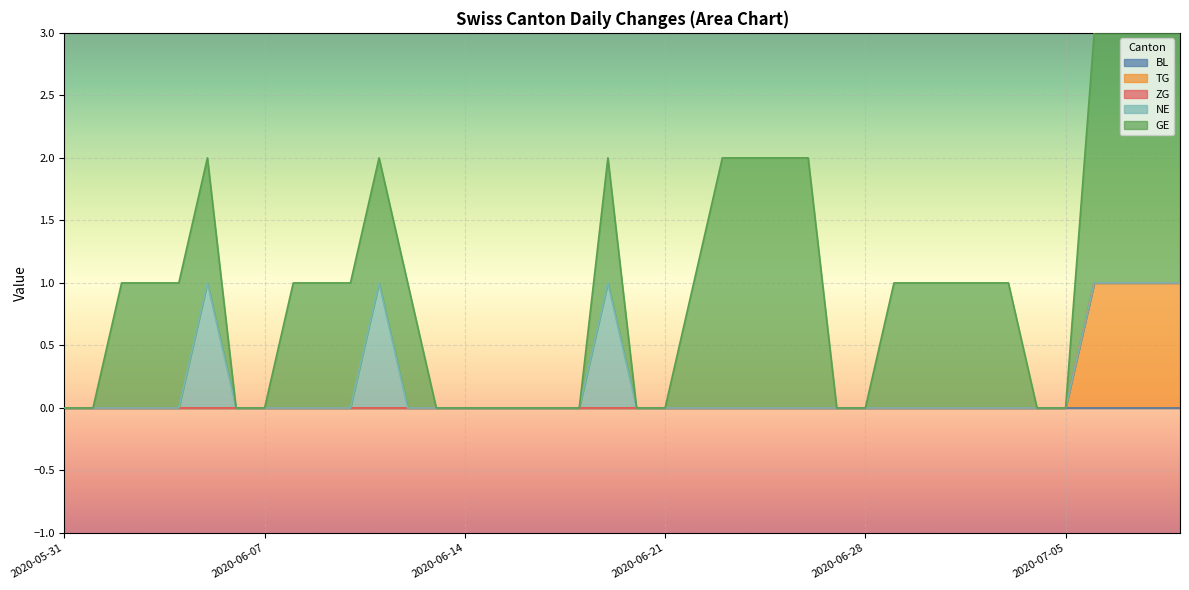

Reading left to right, what are all the values shown in this chart?

BL: 2020-05-31=0	2020-06-01=0	2020-06-02=0	2020-06-03=0	2020-06-04=0	2020-06-05=0	2020-06-06=0	2020-06-07=0	2020-06-08=0	2020-06-09=0	2020-06-10=0	2020-06-11=0	2020-06-12=0	2020-06-13=0	2020-06-14=0	2020-06-15=0	2020-06-16=0	2020-06-17=0	2020-06-18=0	2020-06-19=0	2020-06-20=0	2020-06-21=0	2020-06-22=0	2020-06-23=0	2020-06-24=0	2020-06-25=0	2020-06-26=0	2020-06-27=0	2020-06-28=0	2020-06-29=0	2020-06-30=0	2020-07-01=0	2020-07-02=0	2020-07-03=0	2020-07-04=0	2020-07-05=0	2020-07-06=0	2020-07-07=0	2020-07-08=0	2020-07-09=0
TG: 2020-05-31=0	2020-06-01=0	2020-06-02=0	2020-06-03=0	2020-06-04=0	2020-06-05=0	2020-06-06=0	2020-06-07=0	2020-06-08=0	2020-06-09=0	2020-06-10=0	2020-06-11=0	2020-06-12=0	2020-06-13=0	2020-06-14=0	2020-06-15=0	2020-06-16=0	2020-06-17=0	2020-06-18=0	2020-06-19=0	2020-06-20=0	2020-06-21=0	2020-06-22=0	2020-06-23=0	2020-06-24=0	2020-06-25=0	2020-06-26=0	2020-06-27=0	2020-06-28=0	2020-06-29=0	2020-06-30=0	2020-07-01=0	2020-07-02=0	2020-07-03=0	2020-07-04=0	2020-07-05=0	2020-07-06=1	2020-07-07=1	2020-07-08=1	2020-07-09=1
ZG: 2020-05-31=0	2020-06-01=0	2020-06-02=0	2020-06-03=0	2020-06-04=0	2020-06-05=0	2020-06-06=0	2020-06-07=0	2020-06-08=0	2020-06-09=0	2020-06-10=0	2020-06-11=0	2020-06-12=0	2020-06-13=0	2020-06-14=0	2020-06-15=0	2020-06-16=0	2020-06-17=0	2020-06-18=0	2020-06-19=0	2020-06-20=0	2020-06-21=0	2020-06-22=0	2020-06-23=0	2020-06-24=0	2020-06-25=0	2020-06-26=0	2020-06-27=0	2020-06-28=0	2020-06-29=0	2020-06-30=0	2020-07-01=0	2020-07-02=0	2020-07-03=0	2020-07-04=0	2020-07-05=0	2020-07-06=0	2020-07-07=0	2020-07-08=0	2020-07-09=0
NE: 2020-05-31=0	2020-06-01=0	2020-06-02=0	2020-06-03=0	2020-06-04=0	2020-06-05=1	2020-06-06=0	2020-06-07=0	2020-06-08=0	2020-06-09=0	2020-06-10=0	2020-06-11=1	2020-06-12=0	2020-06-13=0	2020-06-14=0	2020-06-15=0	2020-06-16=0	2020-06-17=0	2020-06-18=0	2020-06-19=1	2020-06-20=0	2020-06-21=0	2020-06-22=0	2020-06-23=0	2020-06-24=0	2020-06-25=0	2020-06-26=0	2020-06-27=0	2020-06-28=0	2020-06-29=0	2020-06-30=0	2020-07-01=0	2020-07-02=0	2020-07-03=0	2020-07-04=0	2020-07-05=0	2020-07-06=0	2020-07-07=0	2020-07-08=0	2020-07-09=0
GE: 2020-05-31=0	2020-06-01=0	2020-06-02=1	2020-06-03=1	2020-06-04=1	2020-06-05=1	2020-06-06=0	2020-06-07=0	2020-06-08=1	2020-06-09=1	2020-06-10=1	2020-06-11=1	2020-06-12=1	2020-06-13=0	2020-06-14=0	2020-06-15=0	2020-06-16=0	2020-06-17=0	2020-06-18=0	2020-06-19=1	2020-06-20=0	2020-06-21=0	2020-06-22=1	2020-06-23=2	2020-06-24=2	2020-06-25=2	2020-06-26=2	2020-06-27=0	2020-06-28=0	2020-06-29=1	2020-06-30=1	2020-07-01=1	2020-07-02=1	2020-07-03=1	2020-07-04=0	2020-07-05=0	2020-07-06=2	2020-07-07=2	2020-07-08=2	2020-07-09=2